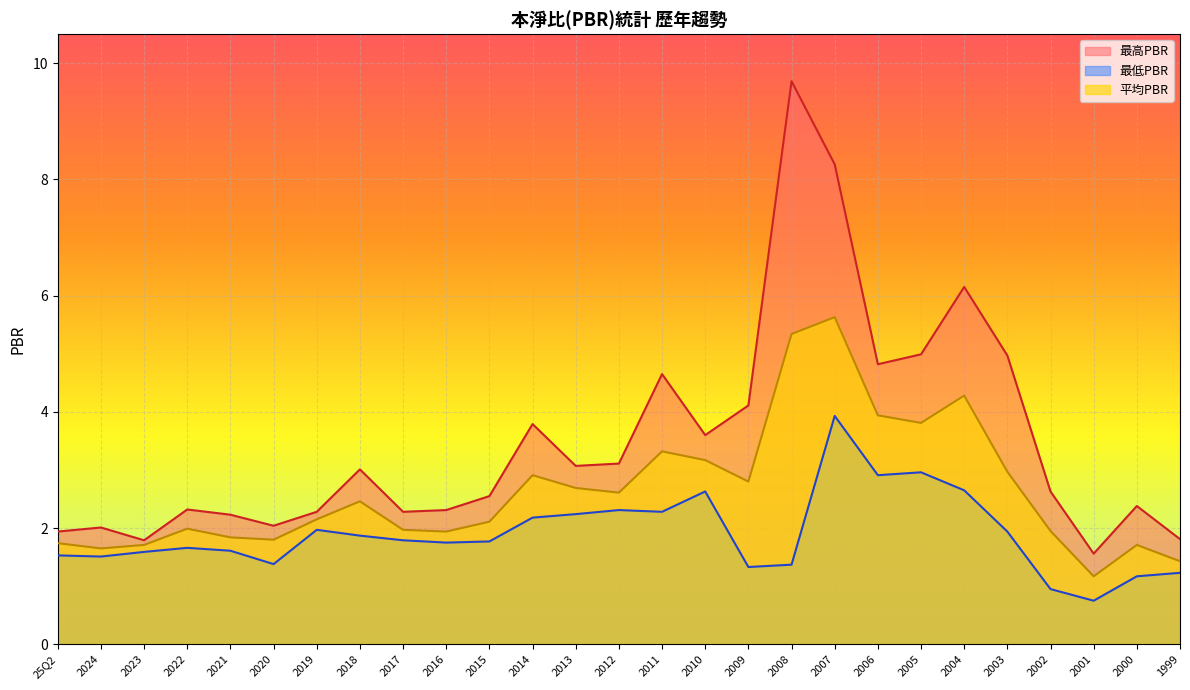

Which category has the highest value across all series?

2008